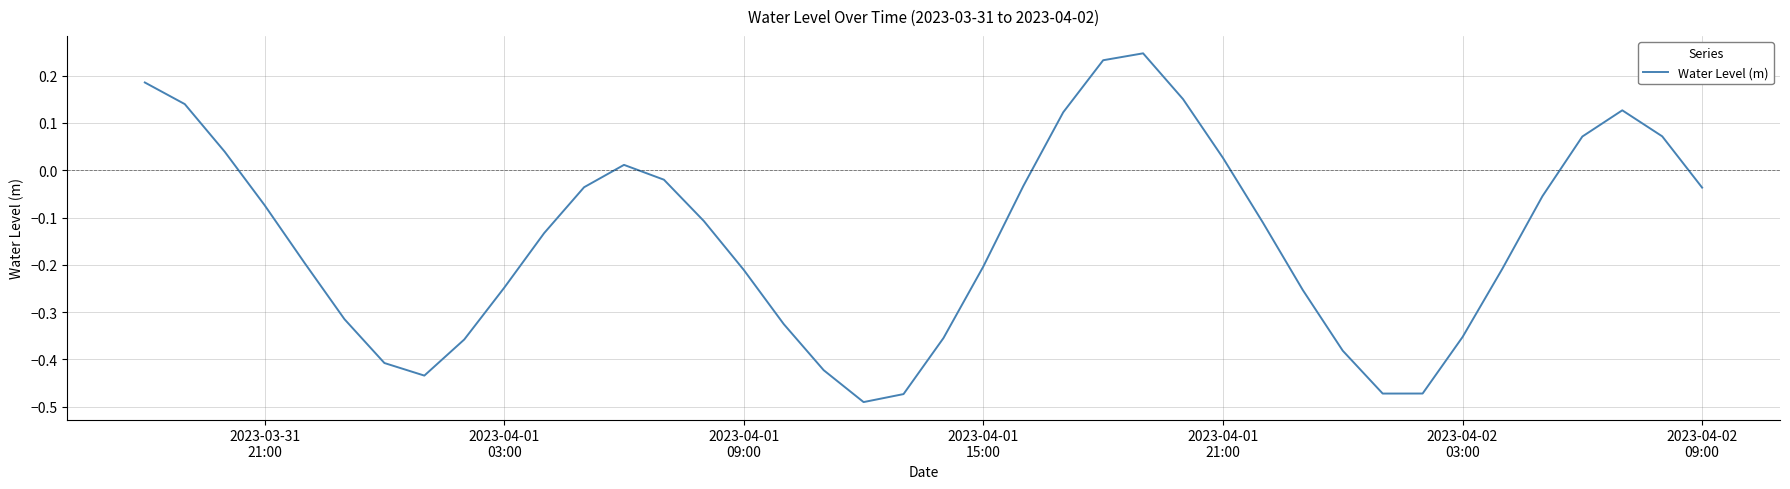

Is this an area chart (filled region under the line)?

No